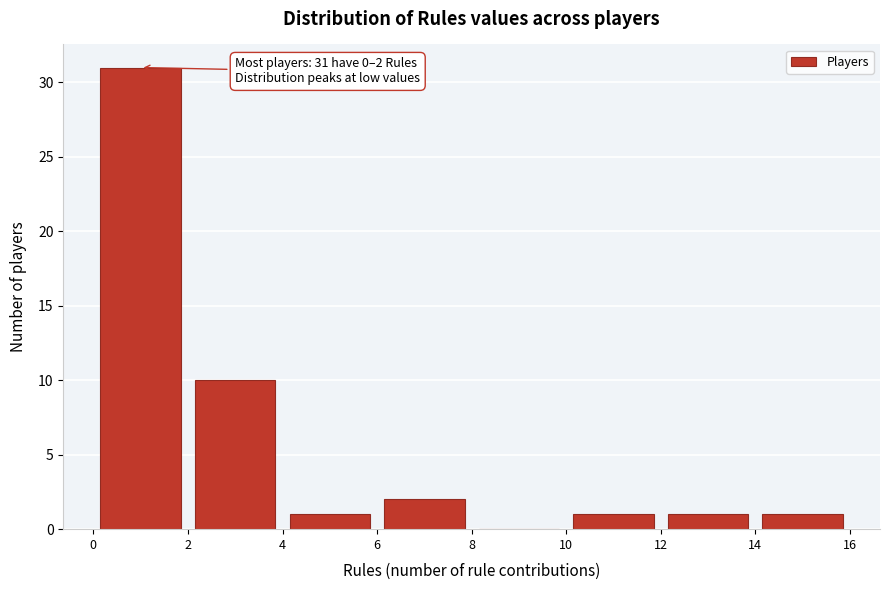

Over which range of the x-axis is the bar tallest?

0 to 2